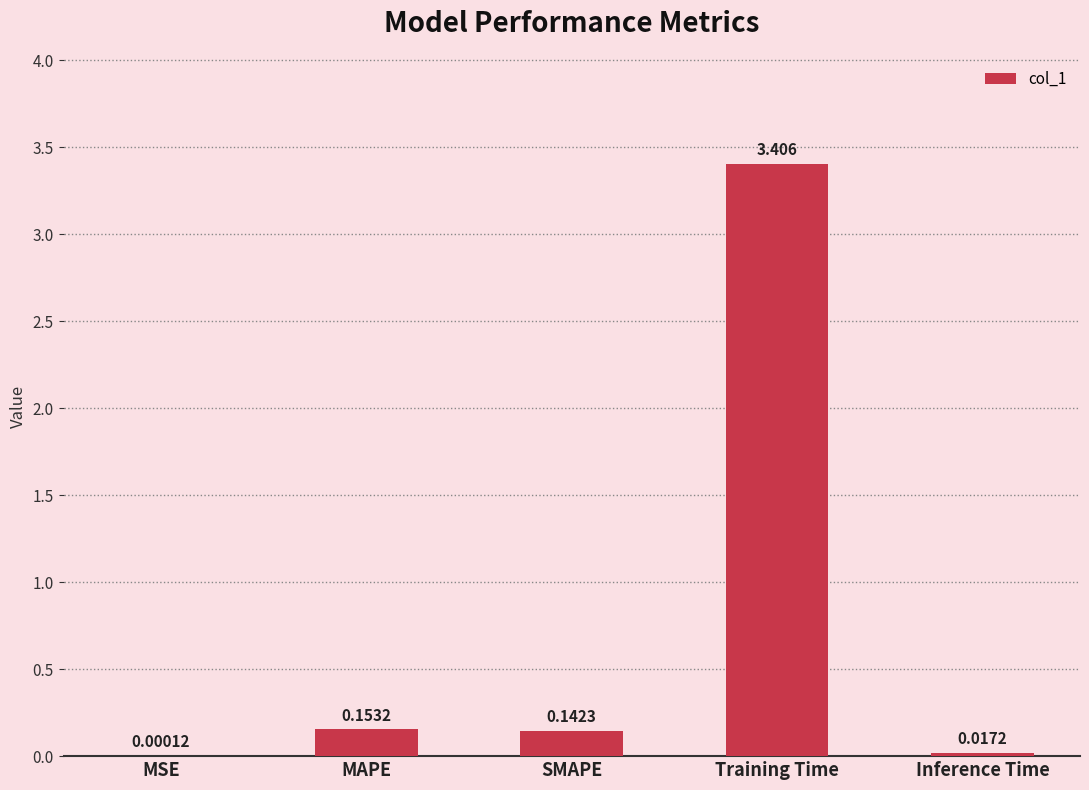

Which has a higher value, SMAPE or MSE?

SMAPE